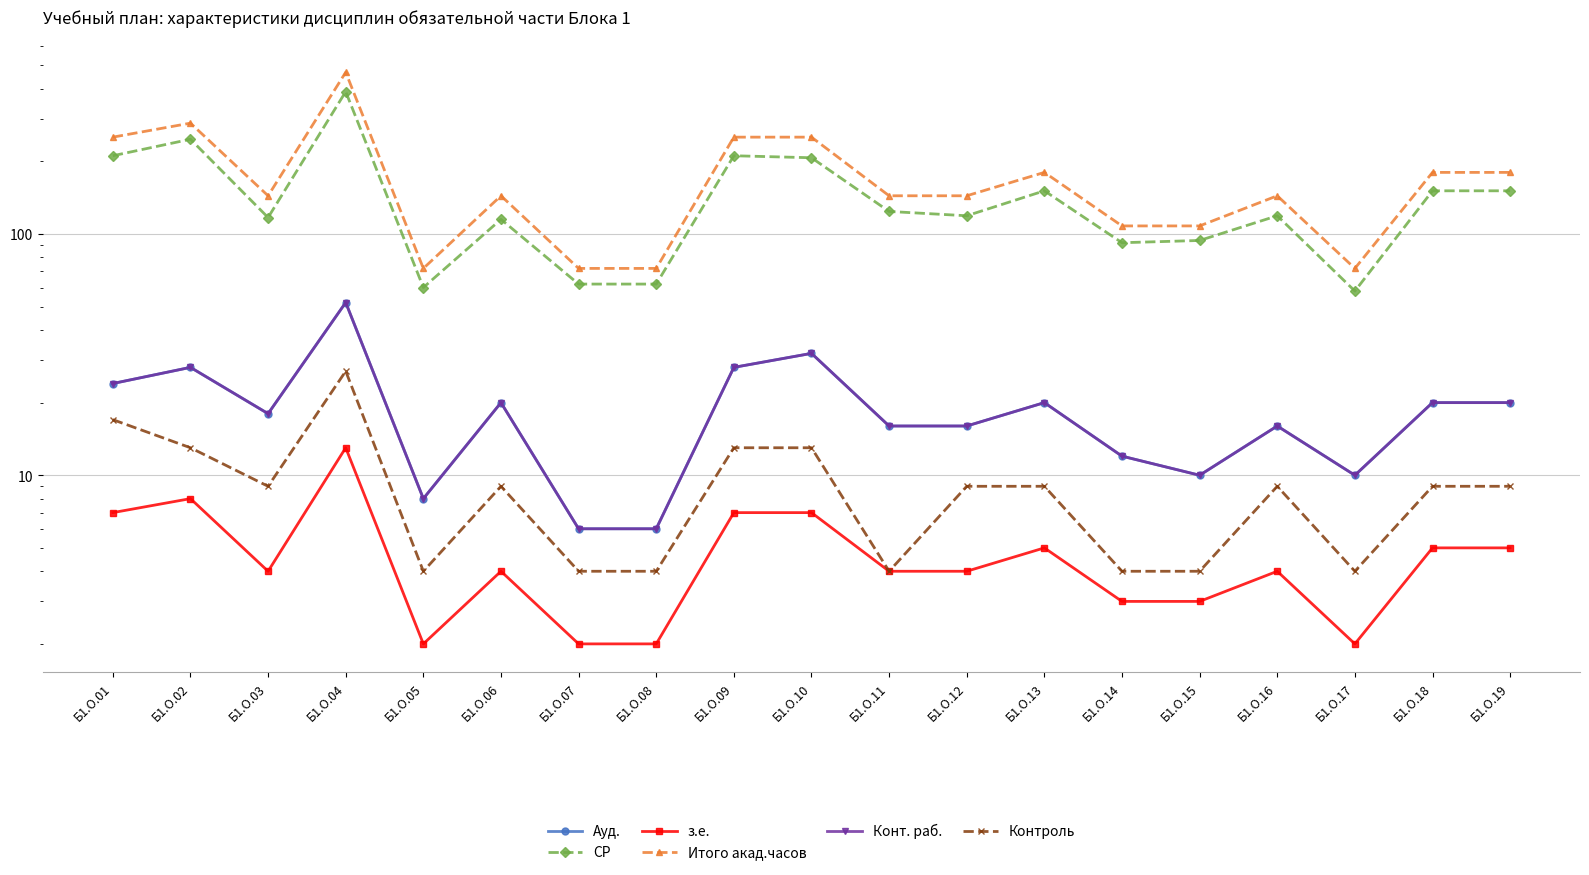

Where is the first local minimum for з.е.?

Б1.О.03